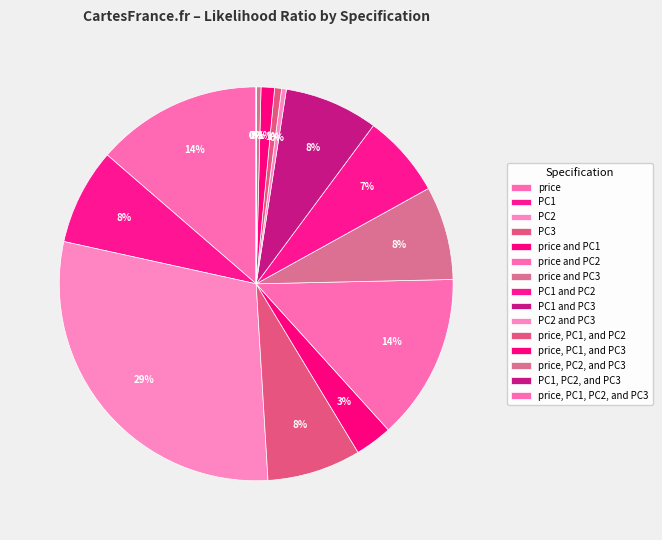

What portion of the pie excludes price, PC1, and PC2?

99.4%